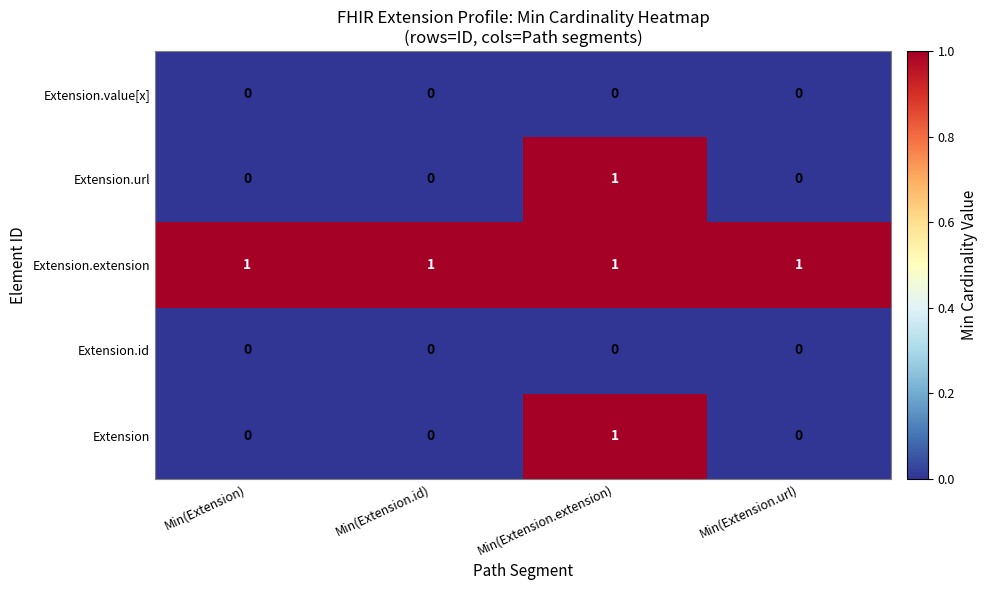

The Extension.extension series shows 2 at Min(Extension.extension). True or false?

False